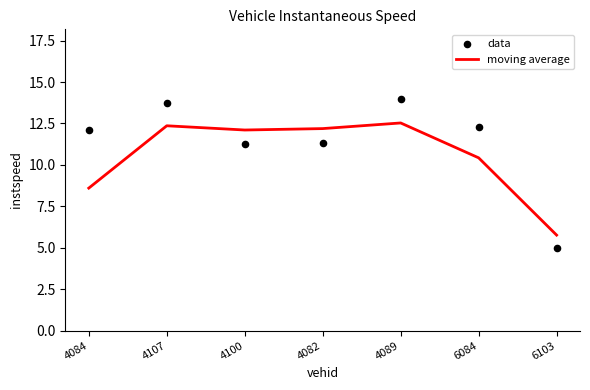

Which series reaches the maximum Y coordinate?

data